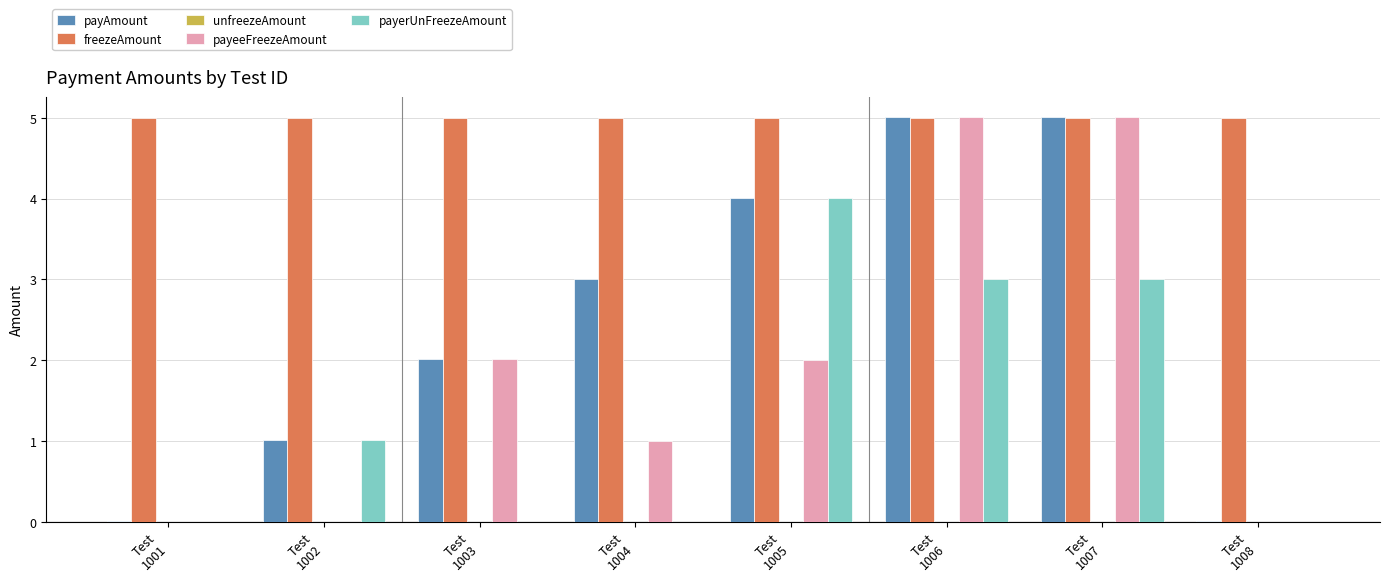

What is the sum of all payerUnFreezeAmount values?

11.0